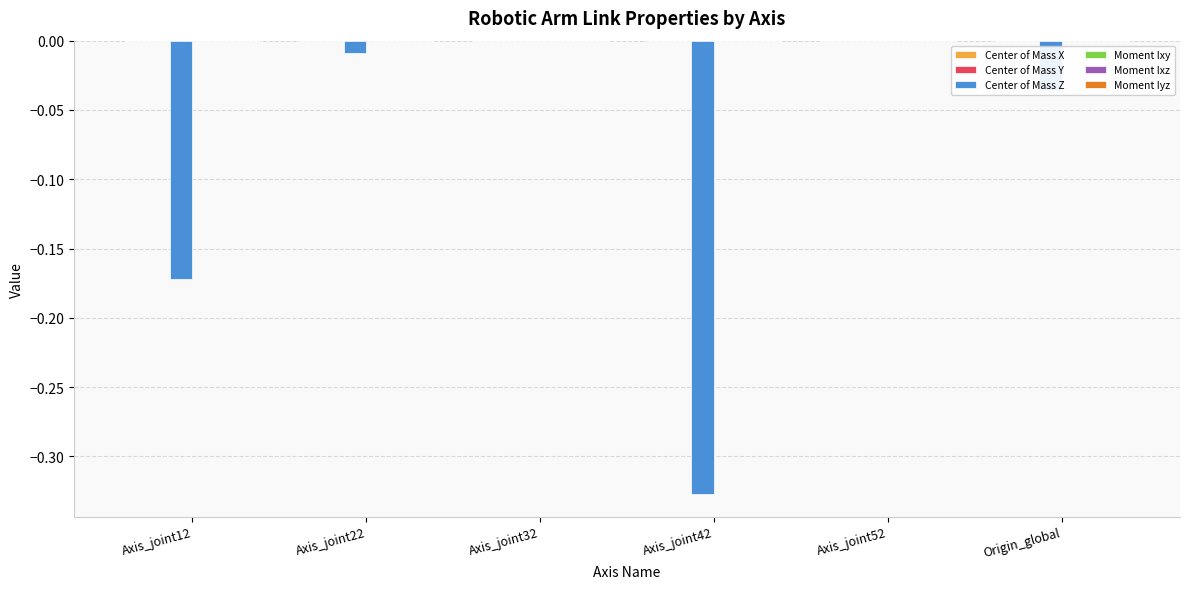

Between Axis_joint12 and Axis_joint52, which series saw the biggest shift?

Center of Mass Z